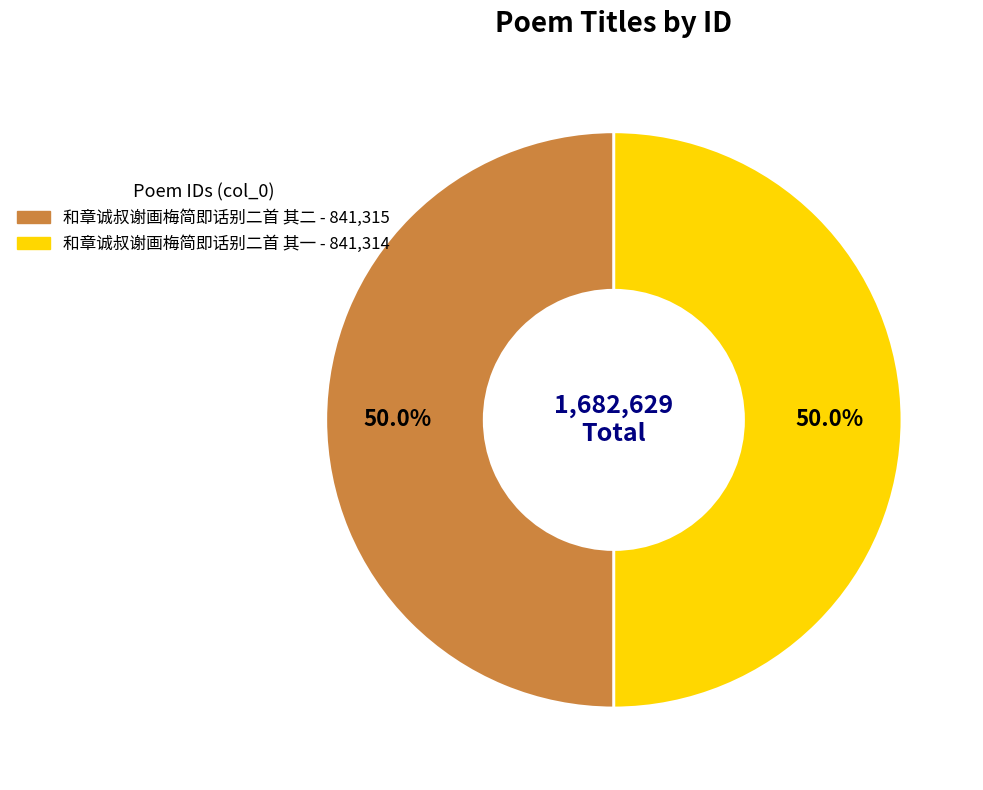

What is the ratio of the value at 和章诚叔谢画梅简即话别二首 其二 to the value at 和章诚叔谢画梅简即话别二首 其一?

1.0